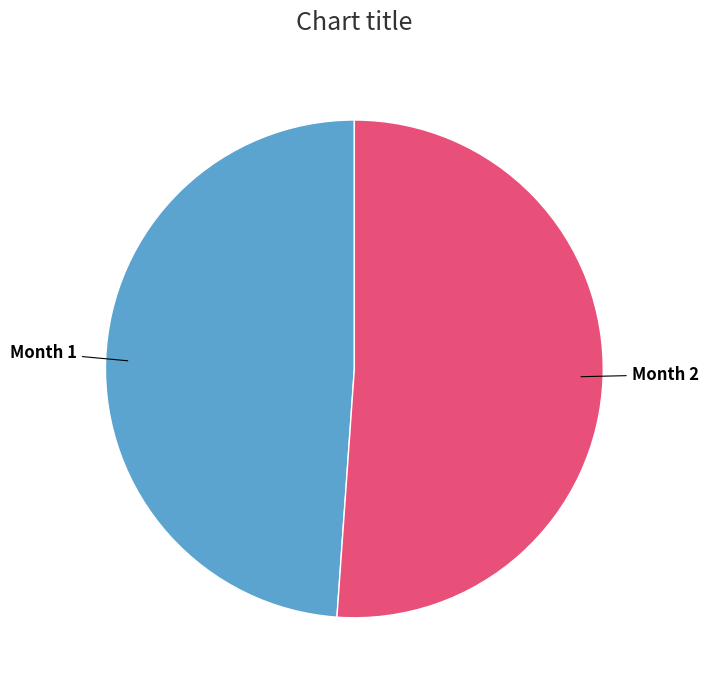

Which category has the biggest portion of the pie?

Month 2